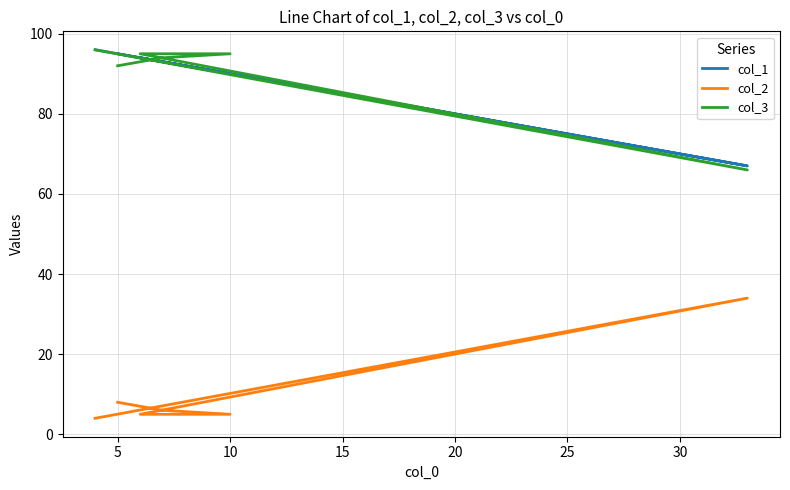

At 5, list the series in order from largest to smallest.

col_1, col_3, col_2